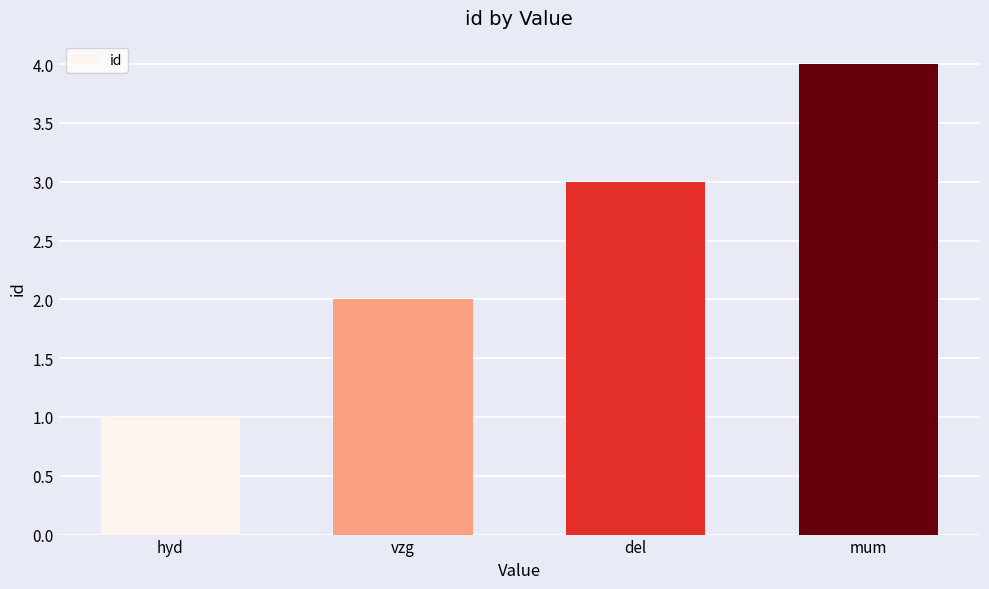

Which label corresponds to the largest value in the chart?

mum